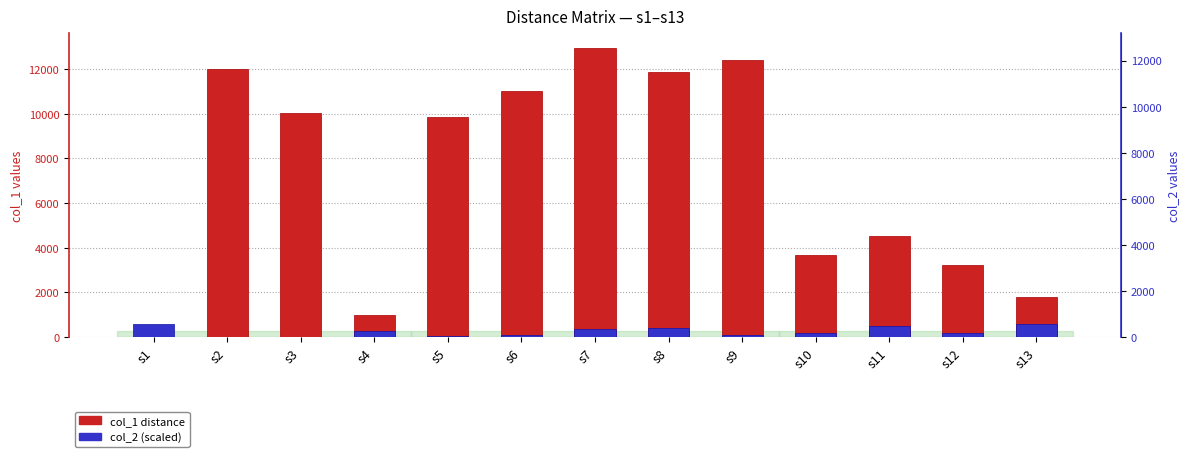

What is the sum of the col_1 (distance from row) values at s5 and s7?

22823.6